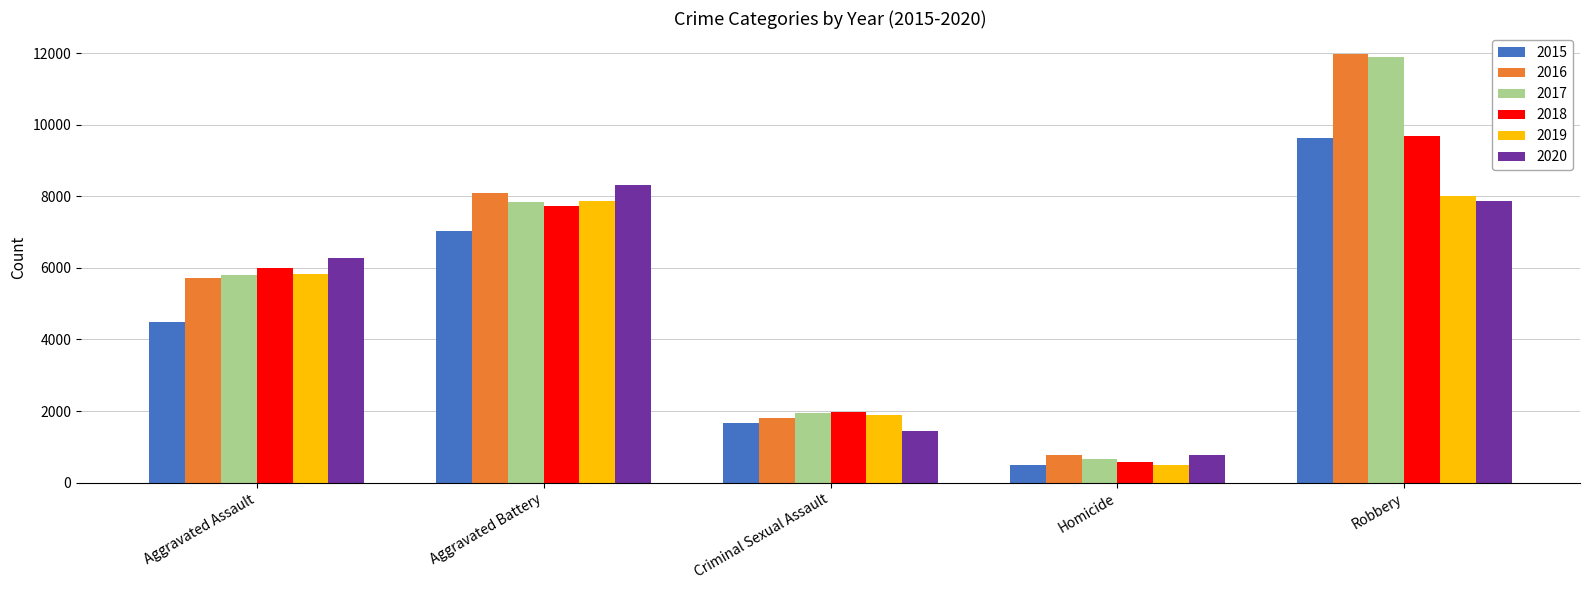

How many values in the 2015 series are below 4480?

2